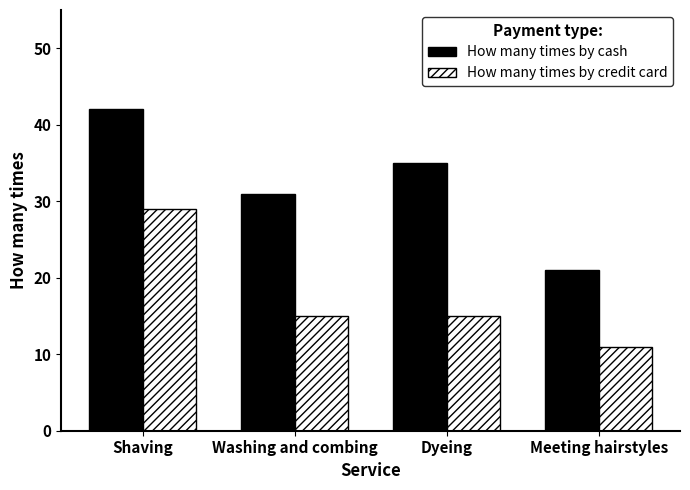

What is the difference between the maximum and minimum values in the How many times by cash series?

21